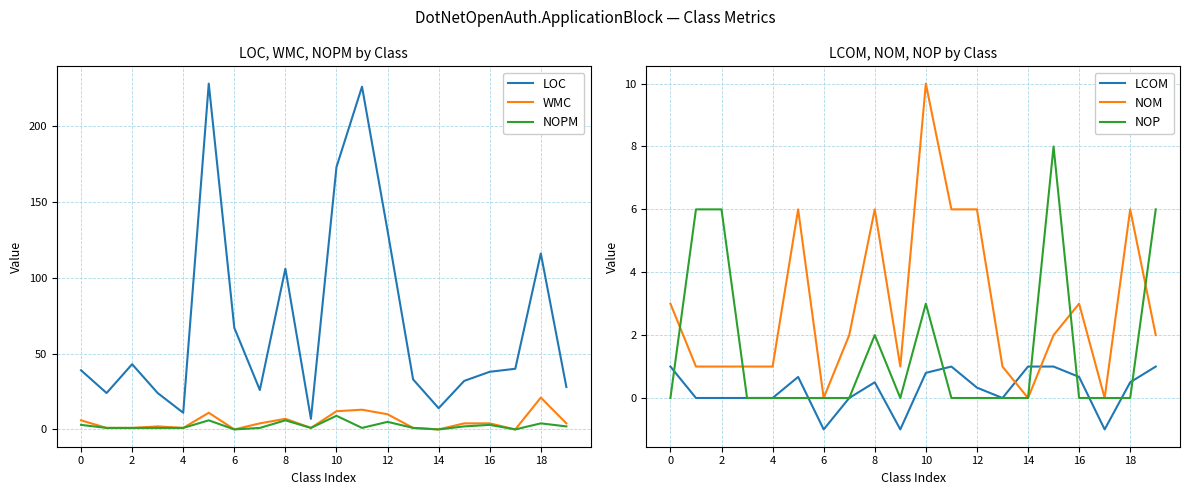

Which series has the largest total across all categories?

LOC